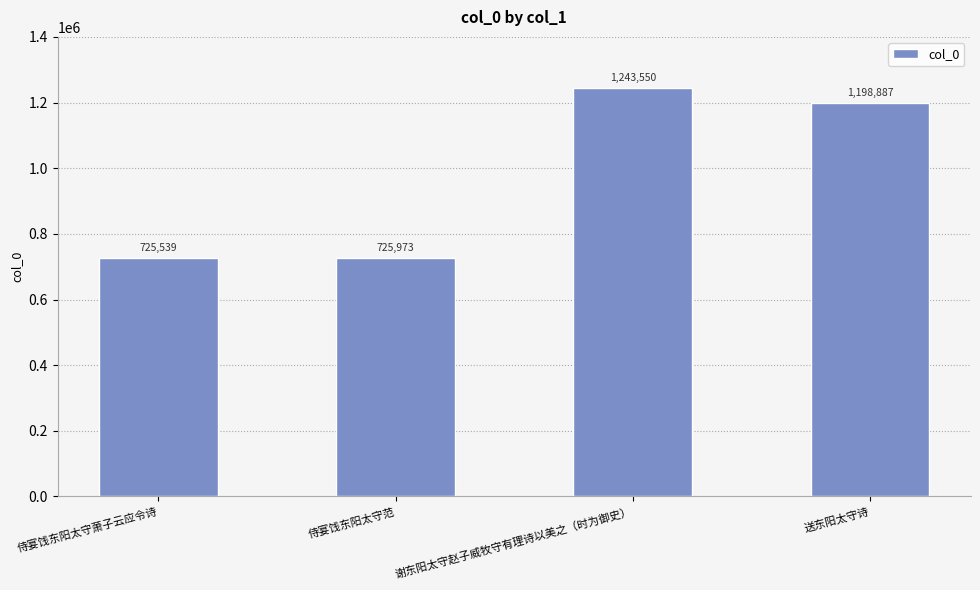

List the labels in order of value, largest first.

谢东阳太守赵子威牧守有理诗以美之（时为御史）, 送东阳太守诗, 侍宴饯东阳太守范, 侍宴饯东阳太守萧子云应令诗